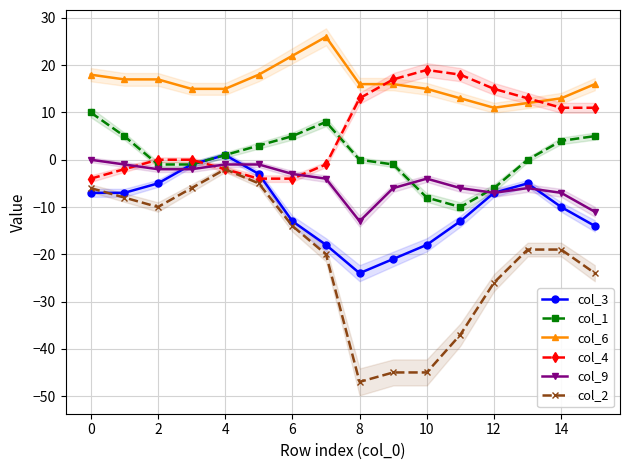

Which series changed the most between 10 and 11?

col_2